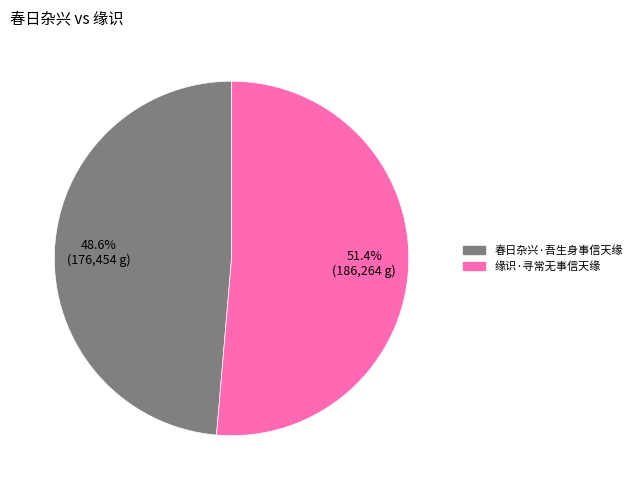

What is the ratio of the value at 缘识·寻常无事信天缘 to the value at 春日杂兴·吾生身事信天缘?

1.1